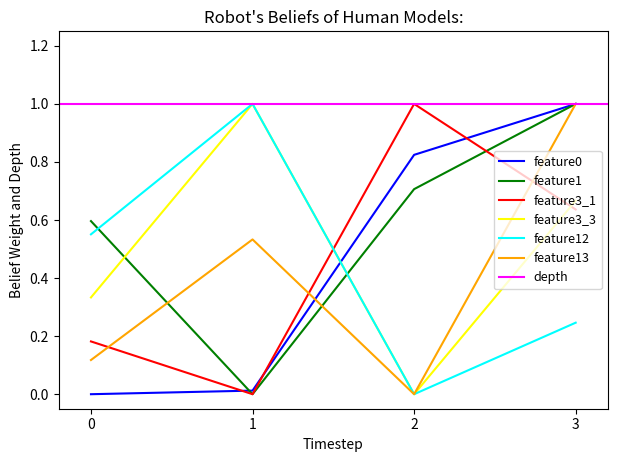

Which category has the highest value in the feature13 series?

3